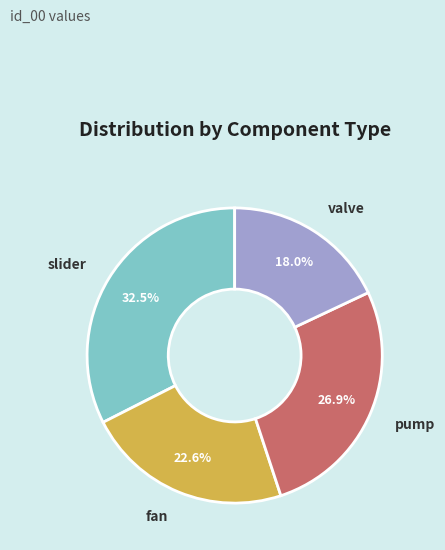

To the nearest percent, what portion does pump represent?

27%